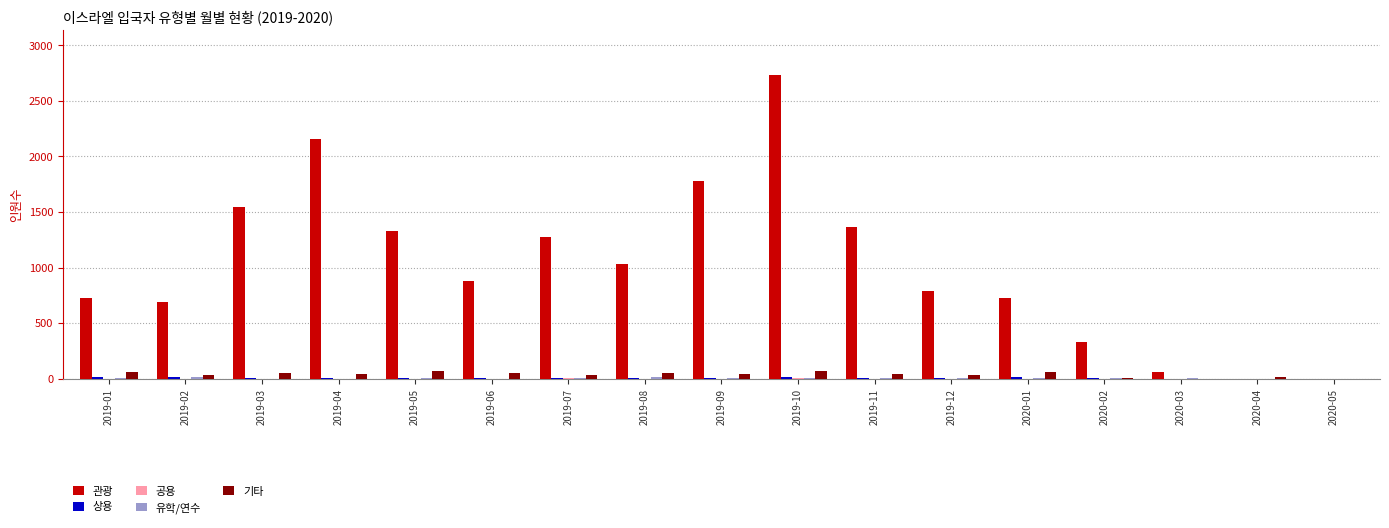

What is the maximum value for 기타?

71